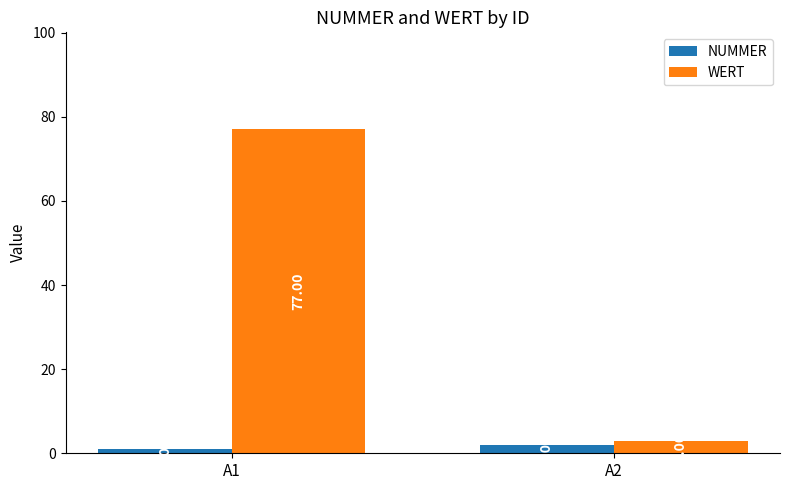

At which category is the sum across all series the highest?

A1